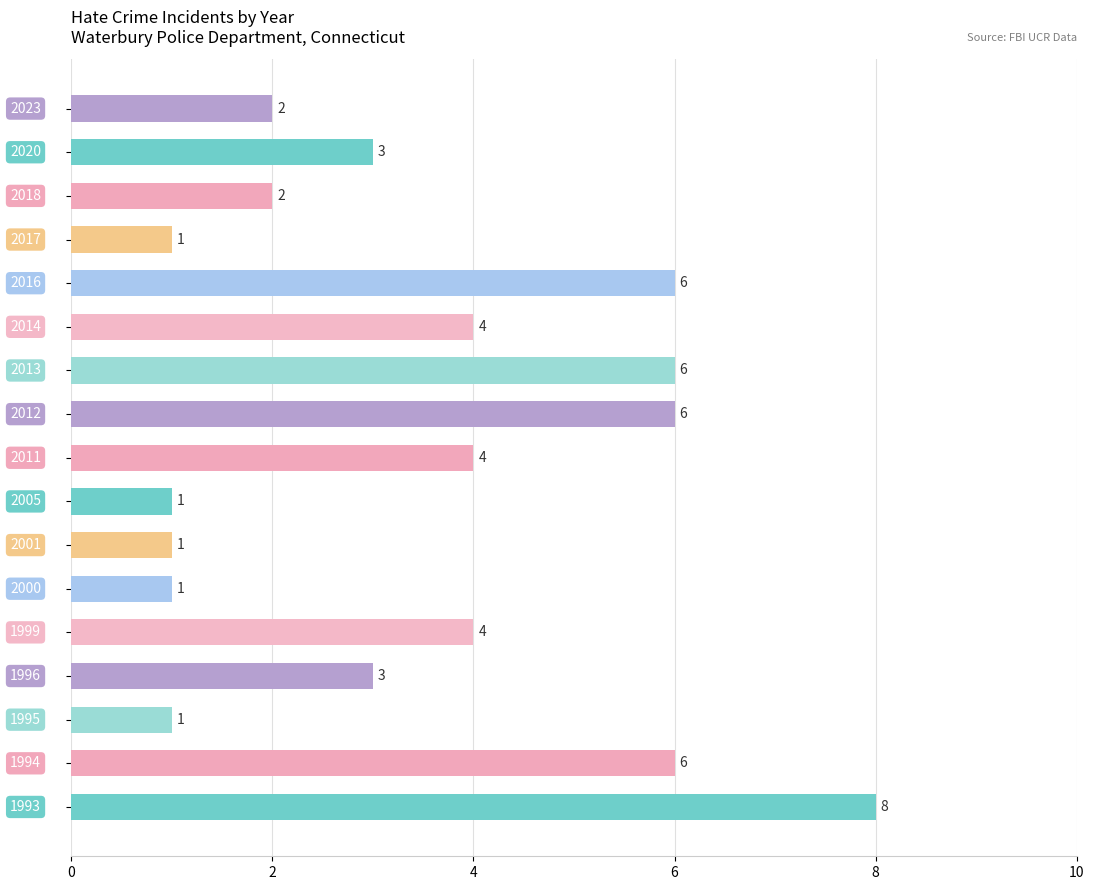

What is the value of the 17th bar from the top?

8